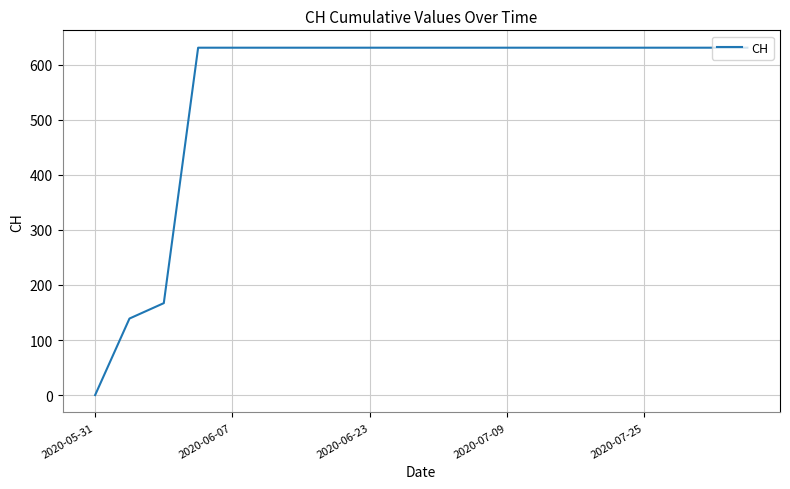

What is the sum of all values?

11033